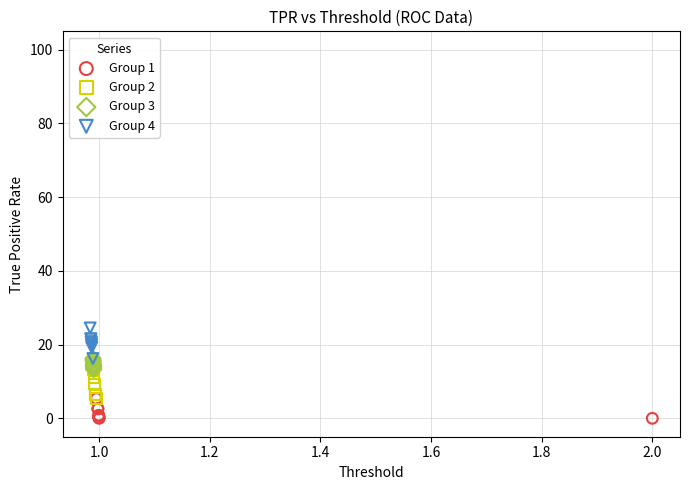

What are all the series names shown in the legend?

Group 1, Group 2, Group 3, Group 4